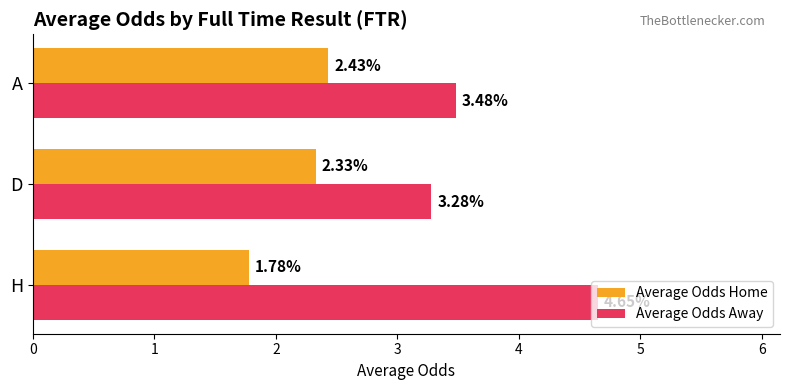

At which label is Average Odds Home closest to 2?

H